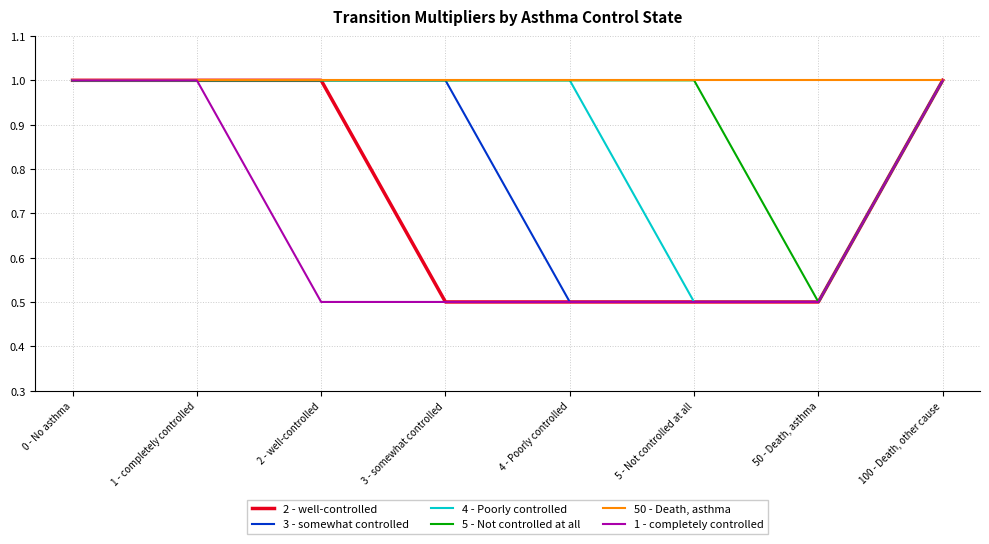

What is the total value across all series at 1 - completely controlled?

6.0